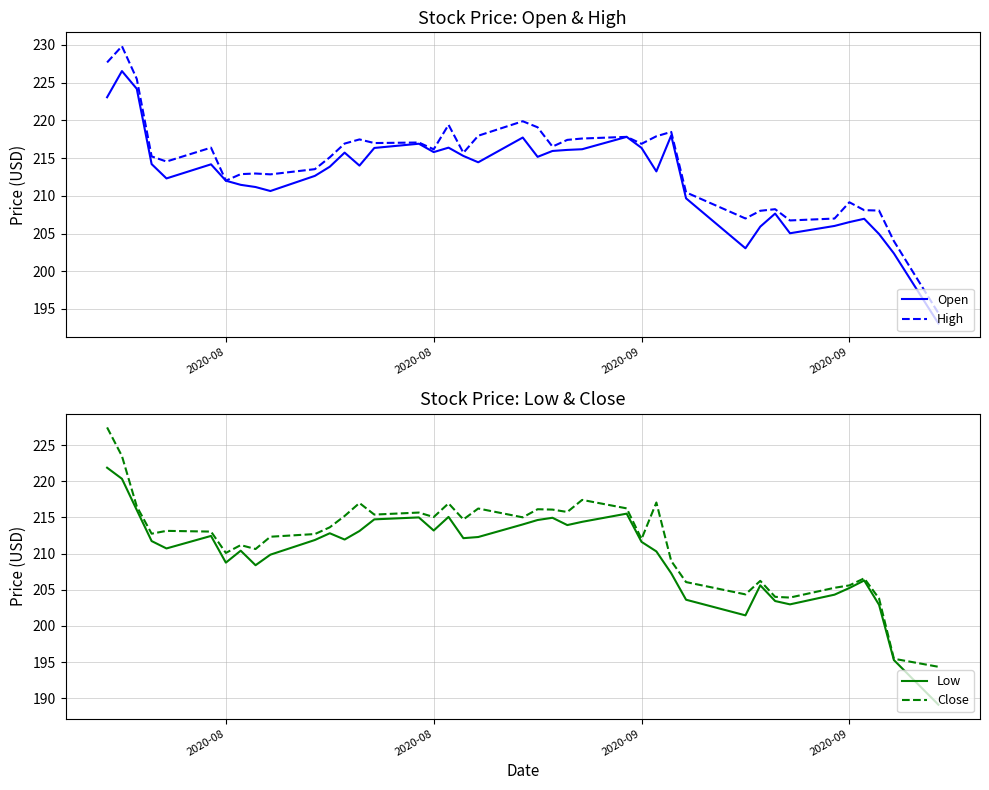

True or false: Close and Open intersect in this chart.

True